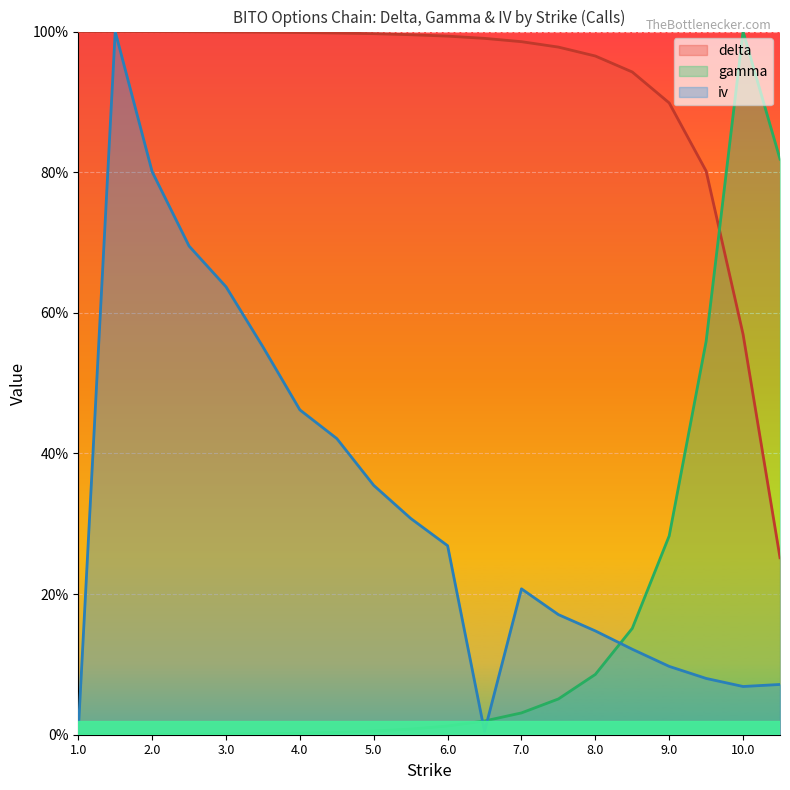

Reading right to left, what are all the values shown in this chart?

delta: 10.5=0.3	10.0=0.6	9.5=0.8	9.0=0.9	8.5=0.9	8.0=1.0	7.5=1.0	7.0=1.0	6.5=1.0	6.0=1.0	5.5=1.0	5.0=1.0	4.5=1.0	4.0=1.0	3.5=1.0	3.0=1.0	2.5=1.0	2.0=1.0	1.5=1.0	1.0=1.0
gamma: 10.5=0.8	10.0=1.0	9.5=0.6	9.0=0.3	8.5=0.2	8.0=0.1	7.5=0.1	7.0=0.0	6.5=0.0	6.0=0.0	5.5=0.0	5.0=0.0	4.5=0.0	4.0=0.0	3.5=0.0	3.0=0.0	2.5=0.0	2.0=0.0	1.5=0.0	1.0=0.0
iv: 10.5=0.1	10.0=0.1	9.5=0.1	9.0=0.1	8.5=0.1	8.0=0.1	7.5=0.2	7.0=0.2	6.5=0.0	6.0=0.3	5.5=0.3	5.0=0.4	4.5=0.4	4.0=0.5	3.5=0.6	3.0=0.6	2.5=0.7	2.0=0.8	1.5=1.0	1.0=0.0